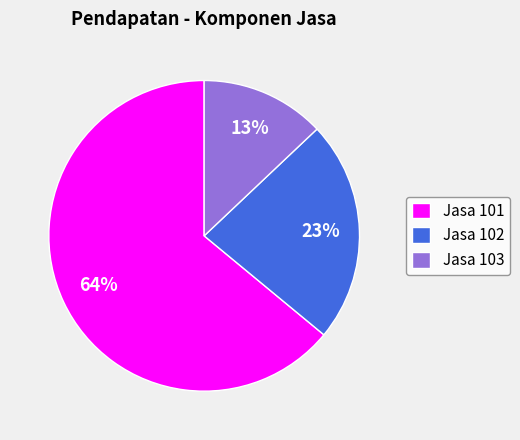

Which has a higher value, Jasa 101 or Jasa 103?

Jasa 101